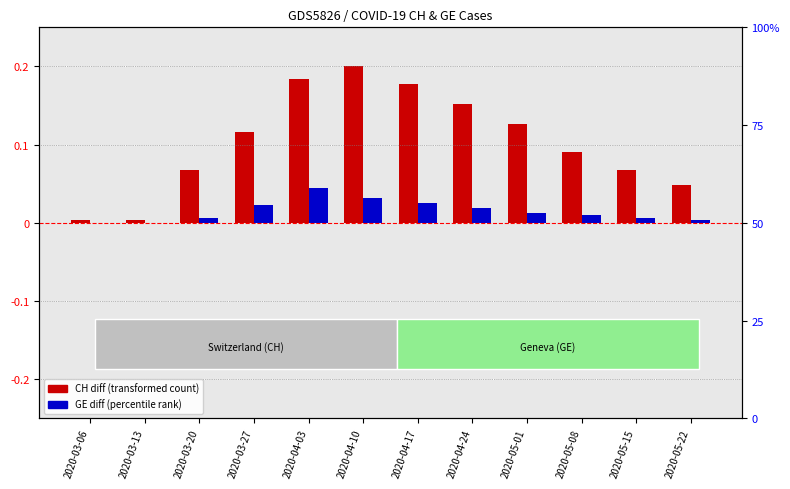

What is the difference between the highest and lowest values at 2020-04-17?

0.2